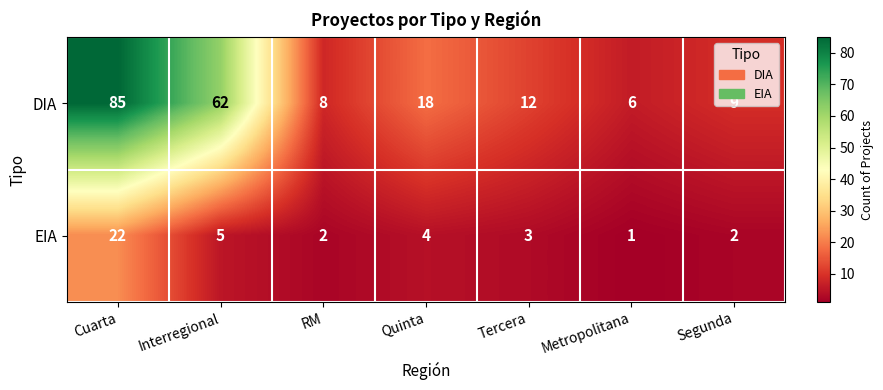

What is the difference between the highest and lowest values at Interregional?

57